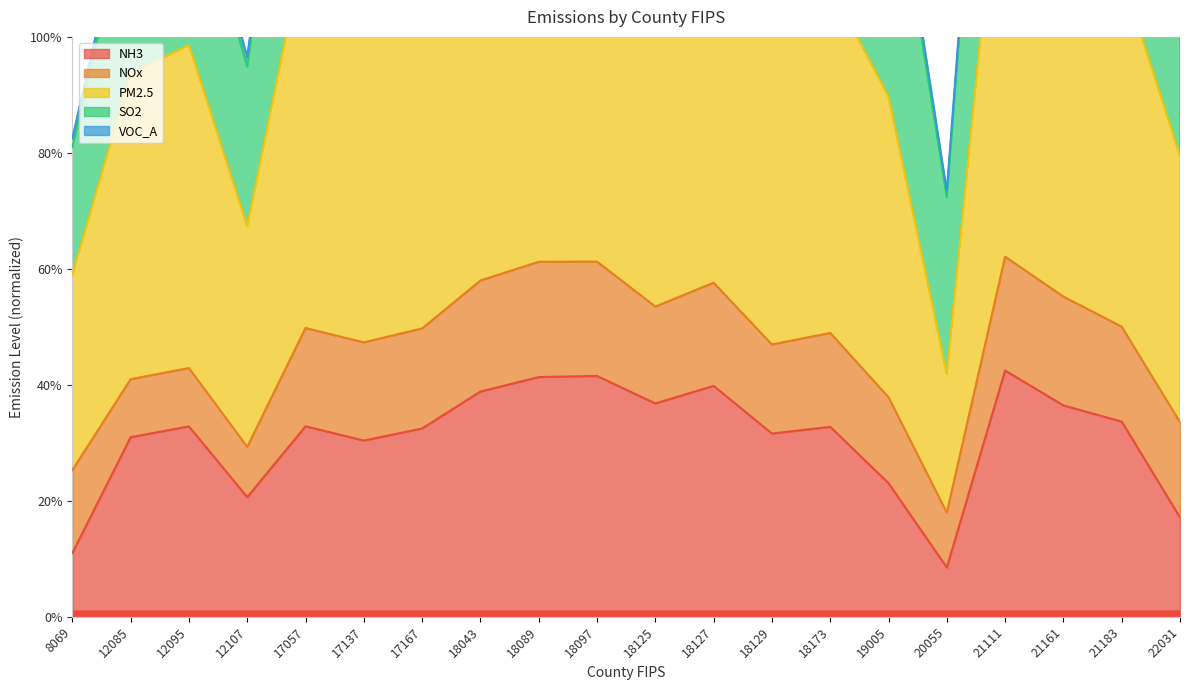

What is the average value of the PM2.5 series?

106.7